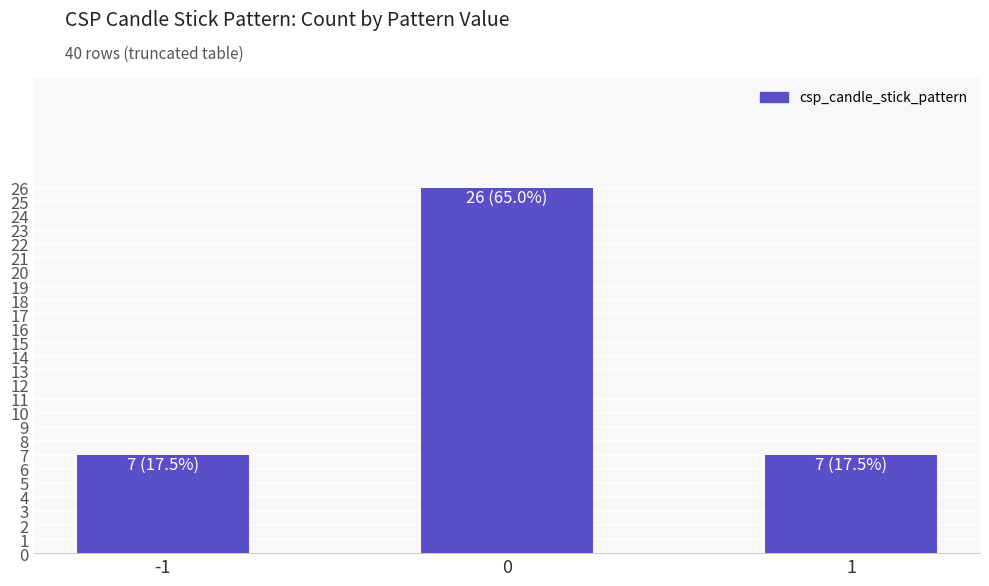

Reading right to left, list all the values displayed in this chart.

7	26	7